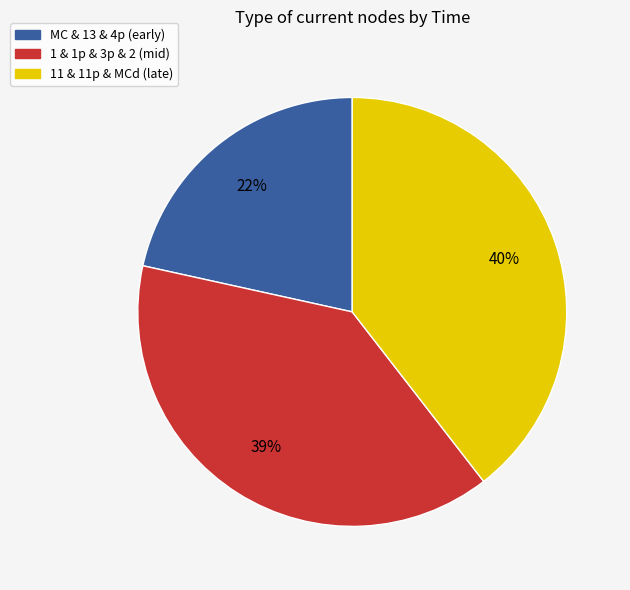

To the nearest percent, what is the difference between the largest and smallest slice percentages?

18%